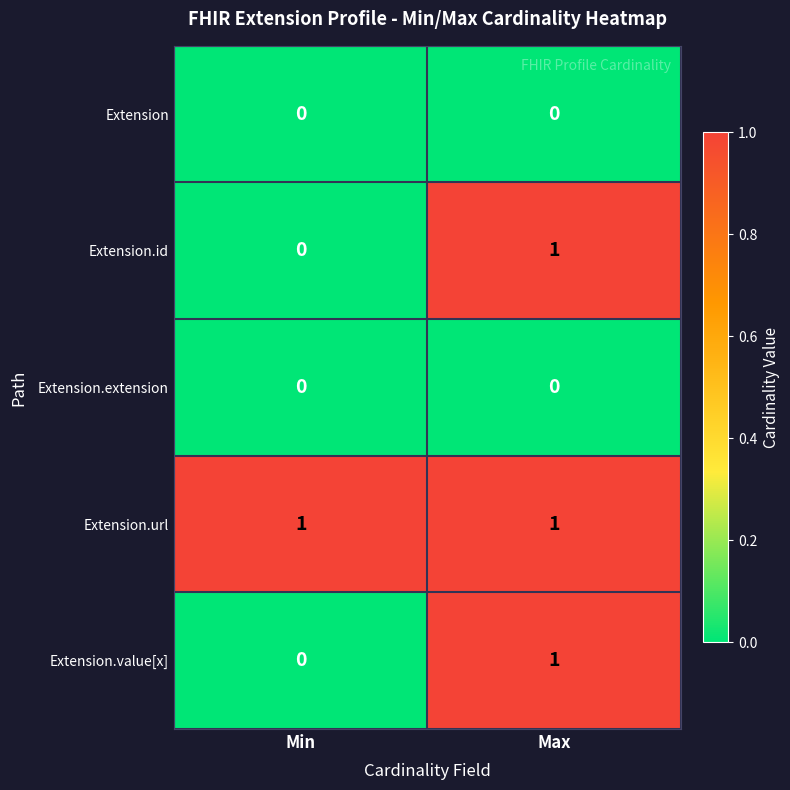

How many distinct data groups are displayed?

5